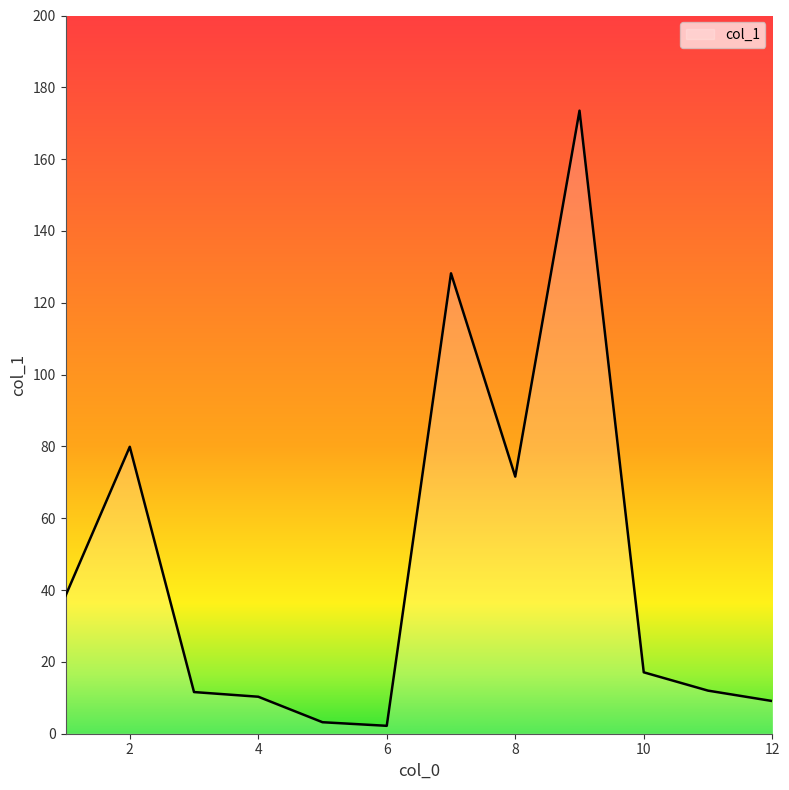

What is the difference between the maximum and minimum values?

171.3